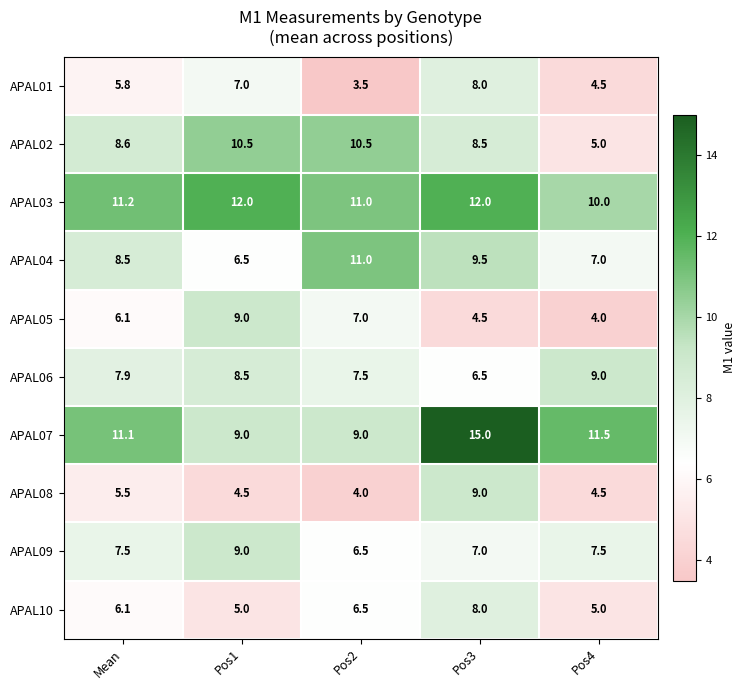

Count the APAL05 values in the range 4 to 7.

4